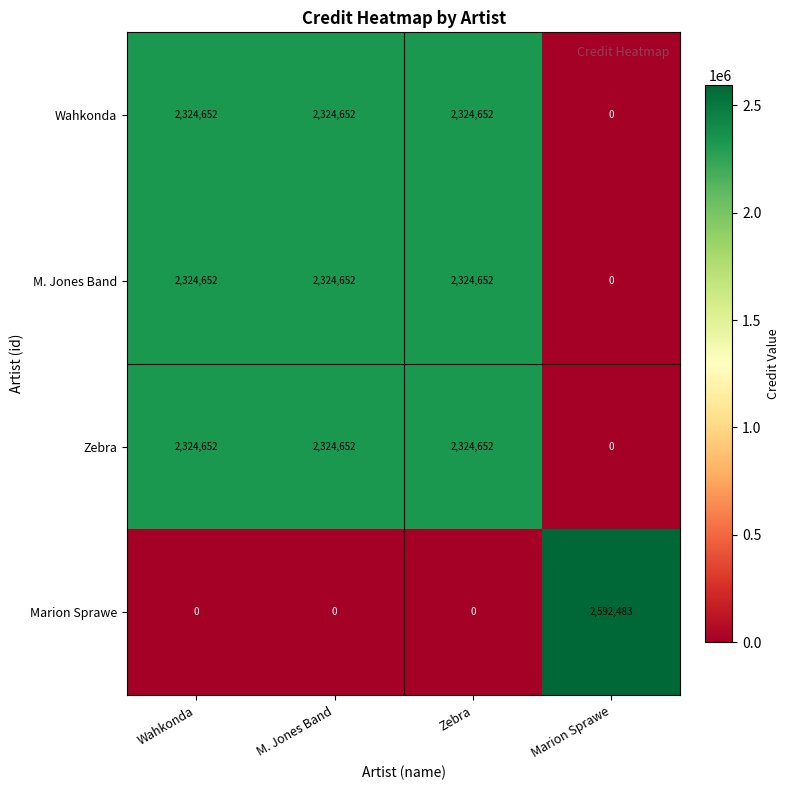

Reading left to right, list all the values displayed in this chart.

Wahkonda: Wahkonda=2324652	M. Jones Band=2324652	Zebra=2324652	Marion Sprawe=0
M. Jones Band: Wahkonda=2324652	M. Jones Band=2324652	Zebra=2324652	Marion Sprawe=0
Zebra: Wahkonda=2324652	M. Jones Band=2324652	Zebra=2324652	Marion Sprawe=0
Marion Sprawe: Wahkonda=0	M. Jones Band=0	Zebra=0	Marion Sprawe=2592483